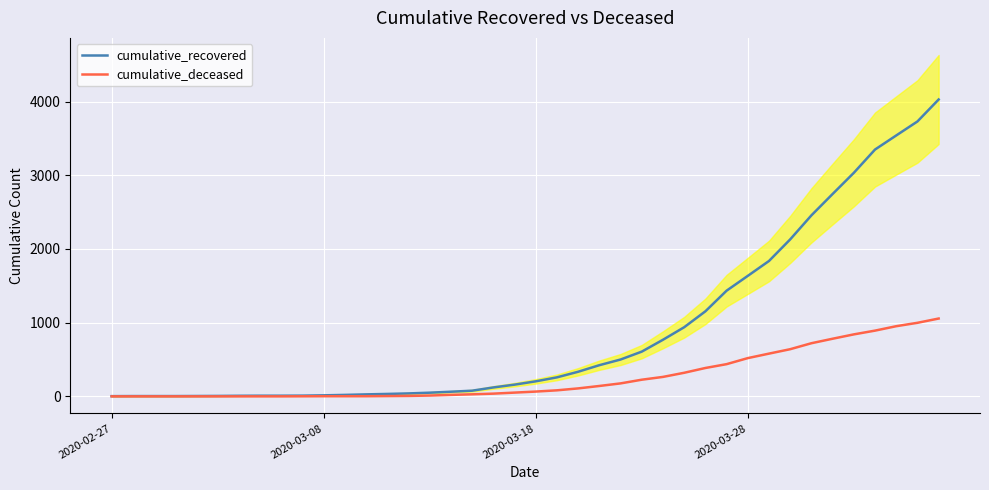

What is the maximum value for cumulative_deceased?

1056